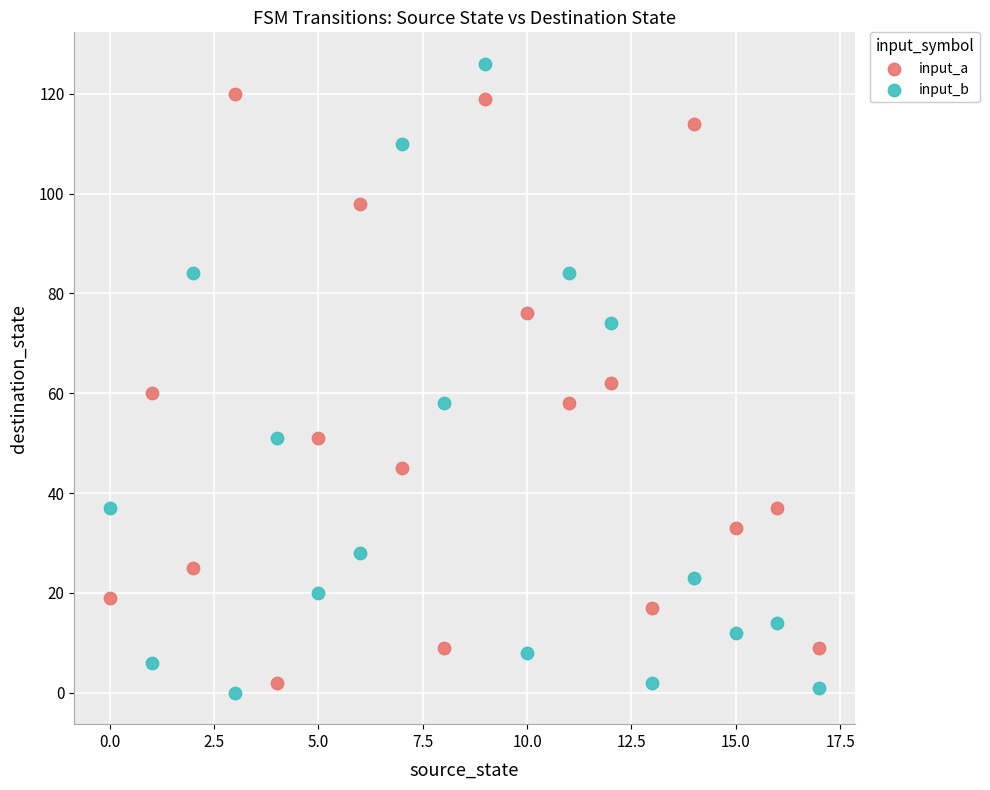

Which series contains the highest Y value?

input_b